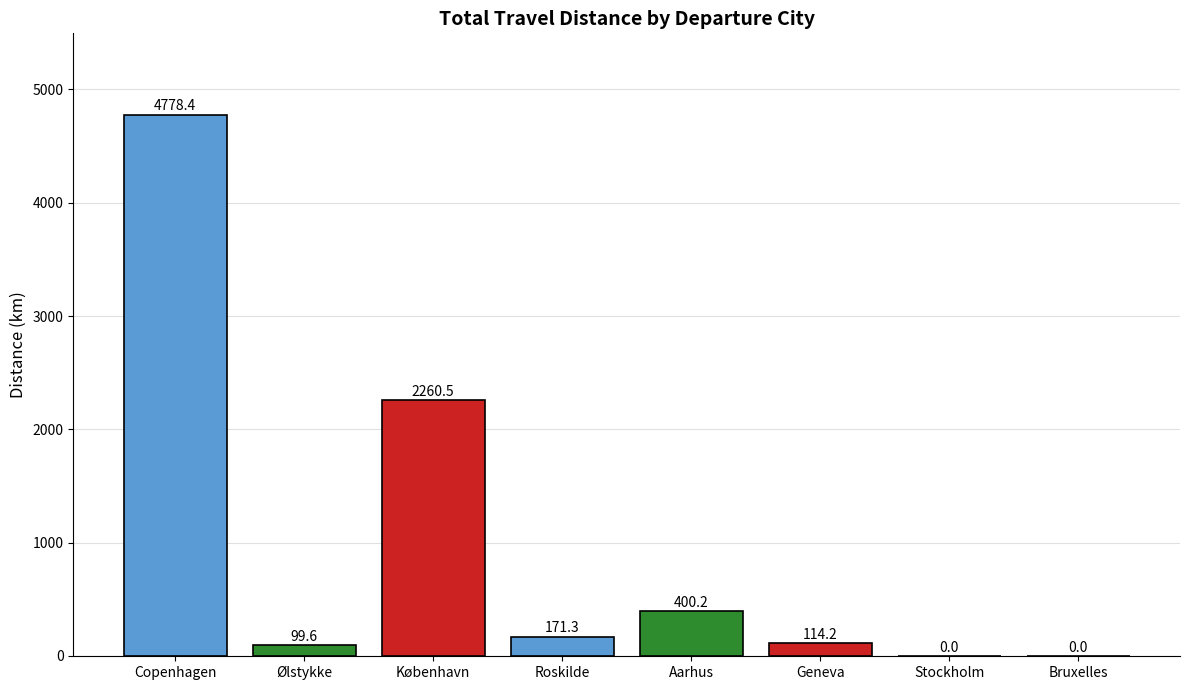

Reading left to right, list all the values displayed in this chart.

Copenhagen=4778.4	Ølstykke=99.6	København=2260.5	Roskilde=171.3	Aarhus=400.2	Geneva=114.2	Stockholm=0.0	Bruxelles=0.0